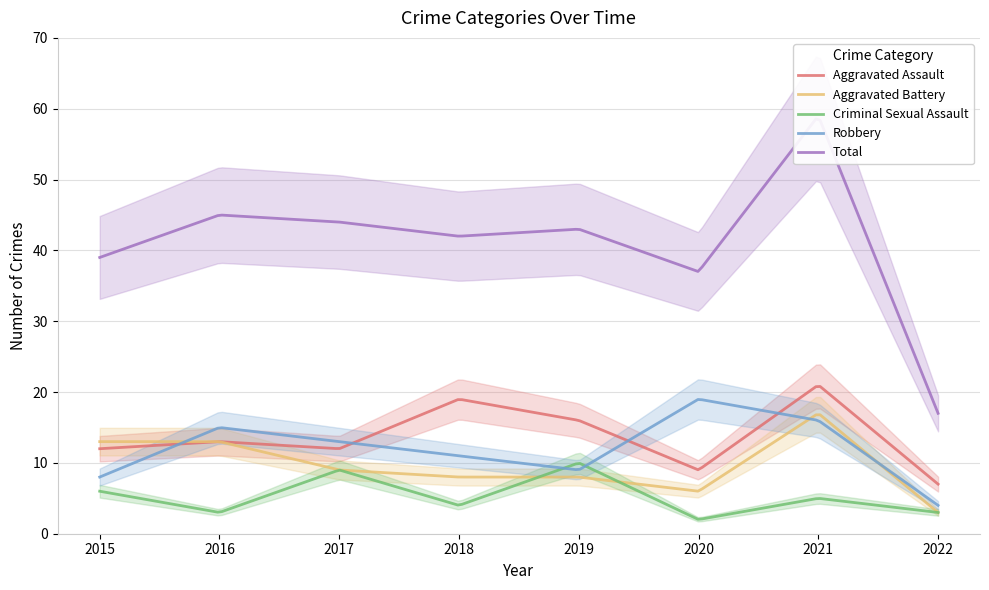

Does the chart display data point markers on the line(s)?

No